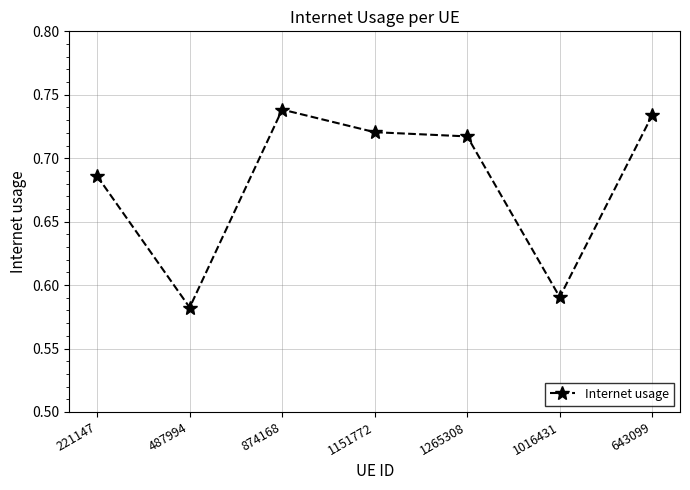

Where is the data nearest to the value 0?

487994